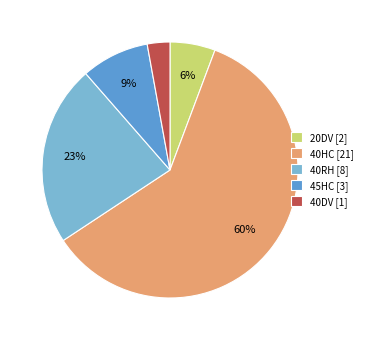

Rank the categories by value from highest to lowest.

40HC, 40RH, 45HC, 20DV, 40DV